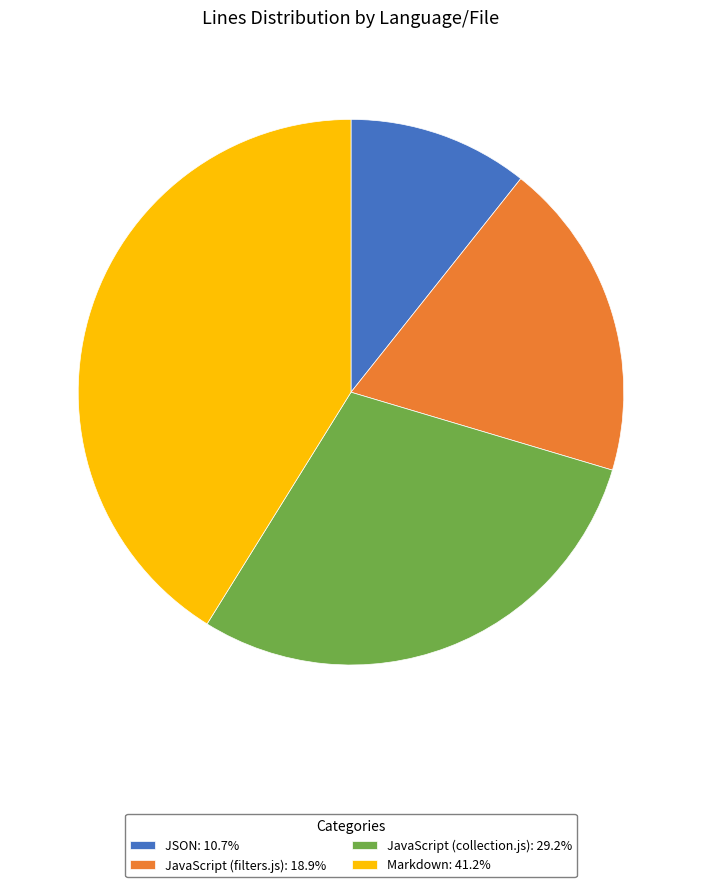

Rank the categories by value from highest to lowest.

Markdown, JavaScript (collection.js), JavaScript (filters.js), JSON